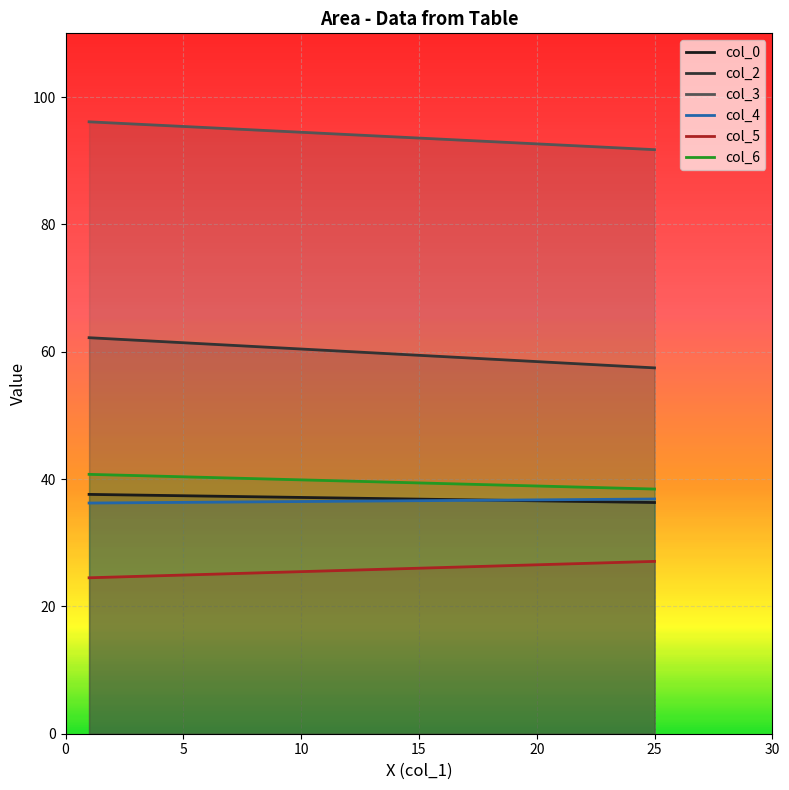

What is the total value across all series at 25?

287.9